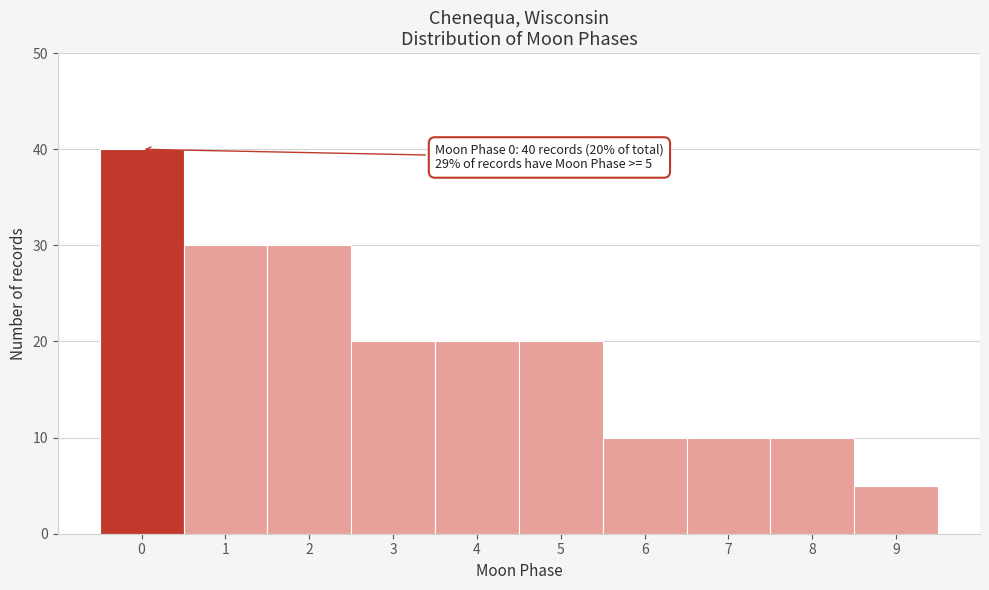

Over which range of the x-axis is the bar tallest?

-0.5 to 0.5